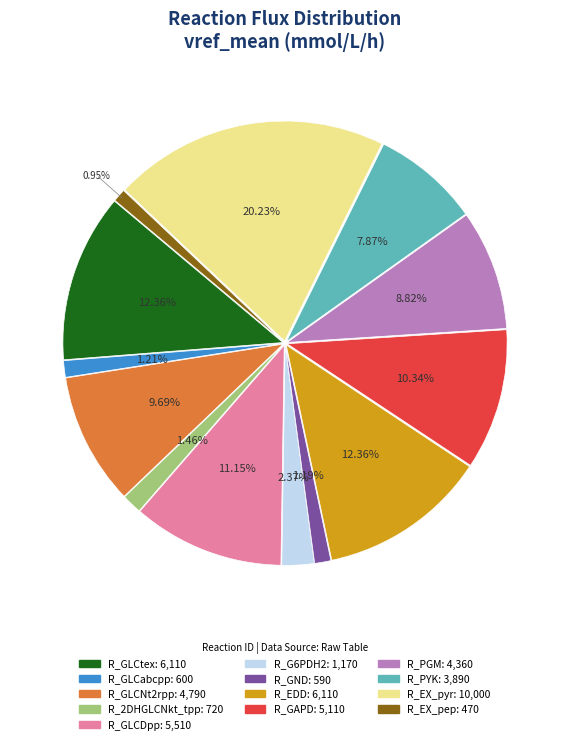

Is the sum of R_GLCtex and R_PYK greater than half?

No